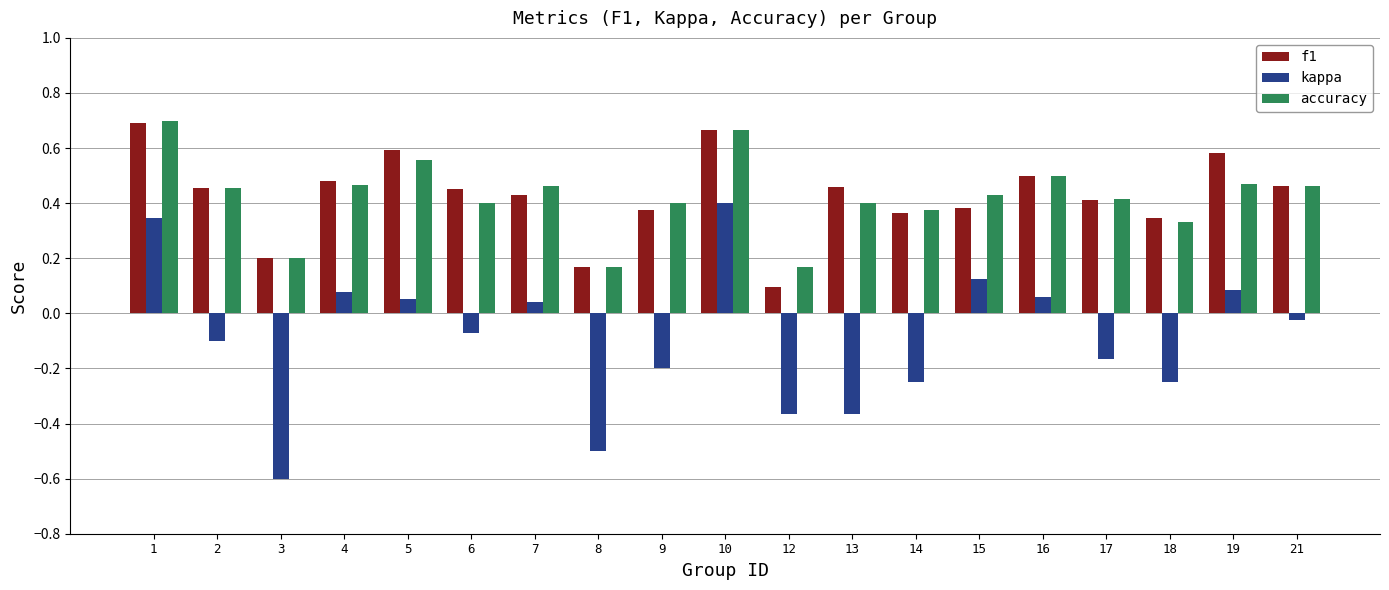

What is the sum of all f1 values?

8.1